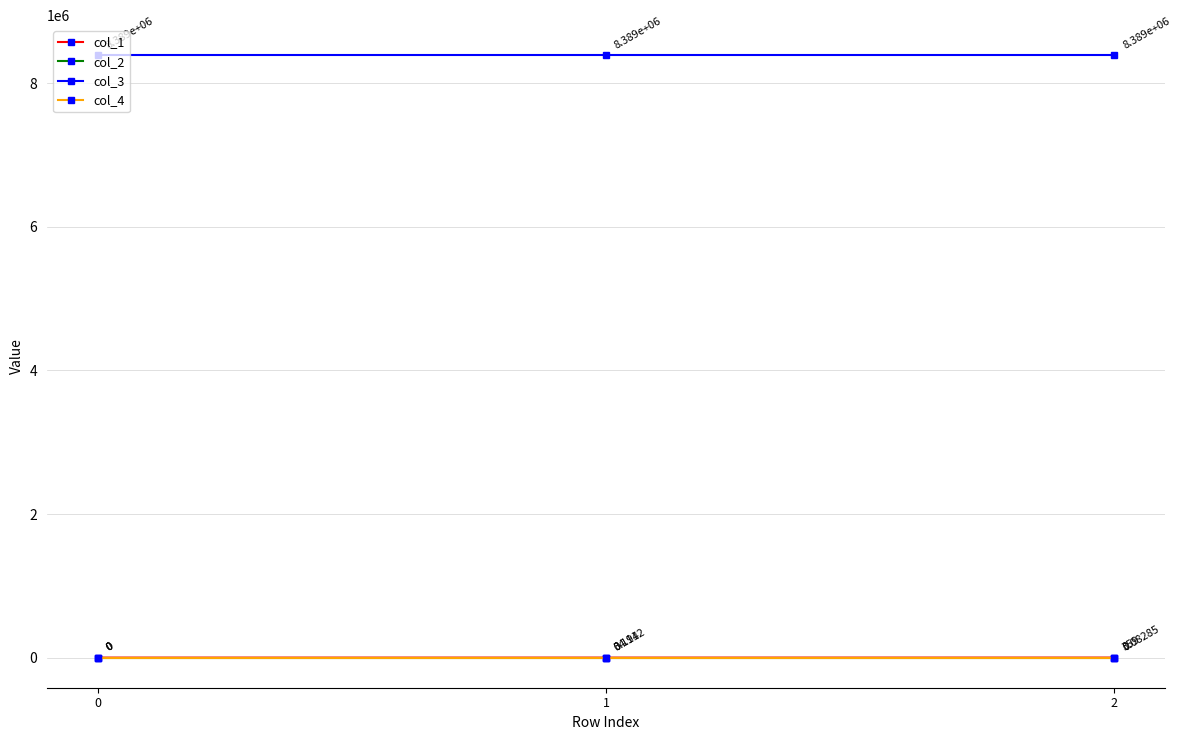

What is the spread (max minus min) of values at 1?

8388736.0